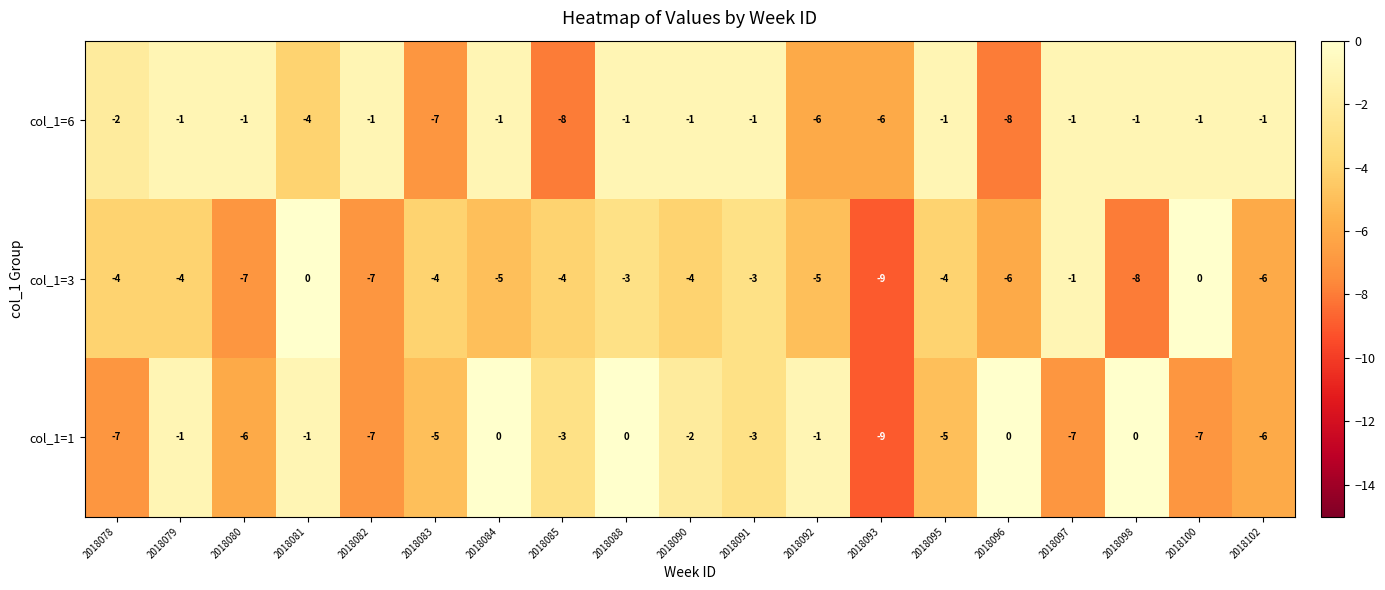

Where does the col_1=1 series first go above -3?

2018079